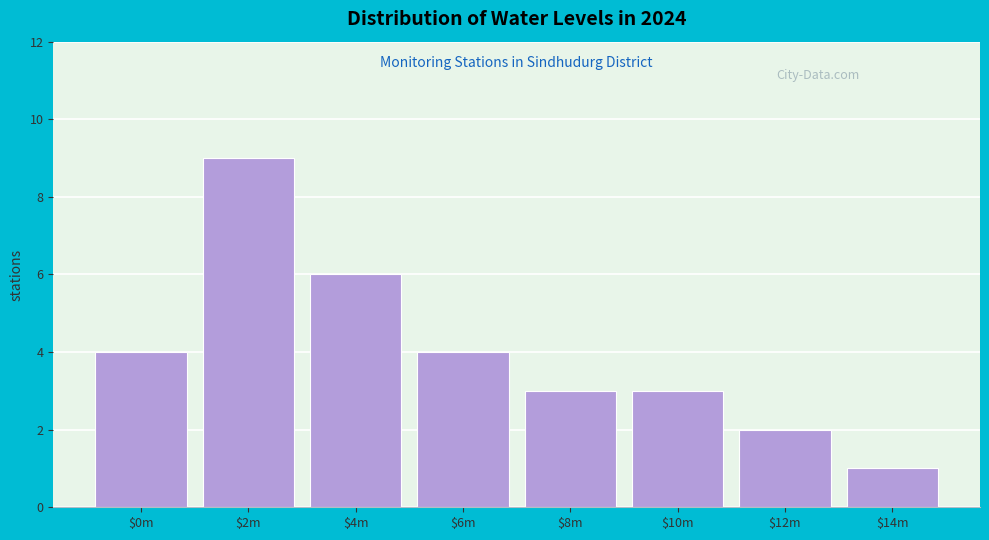

Reading right to left, list all the values displayed in this chart.

1	2	3	3	4	6	9	4